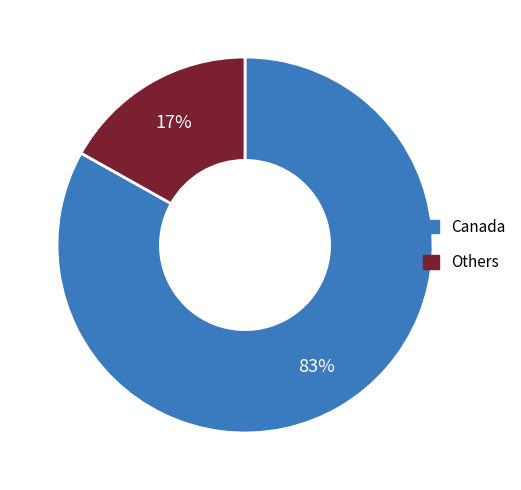

Between Canada and Others, which is larger?

Canada